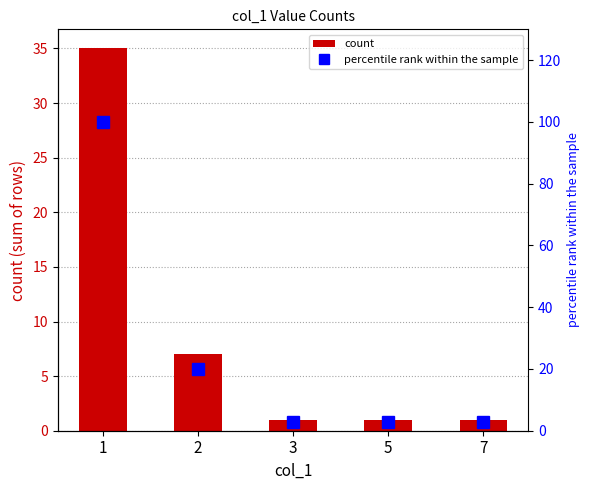

What are all the series names shown in the legend?

count, percentile rank within the sample